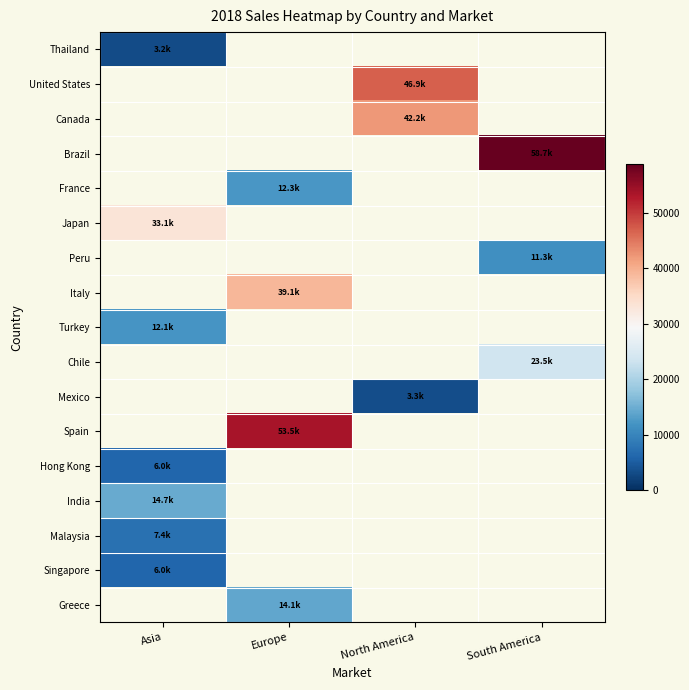

Count the number of categories in the chart.

4